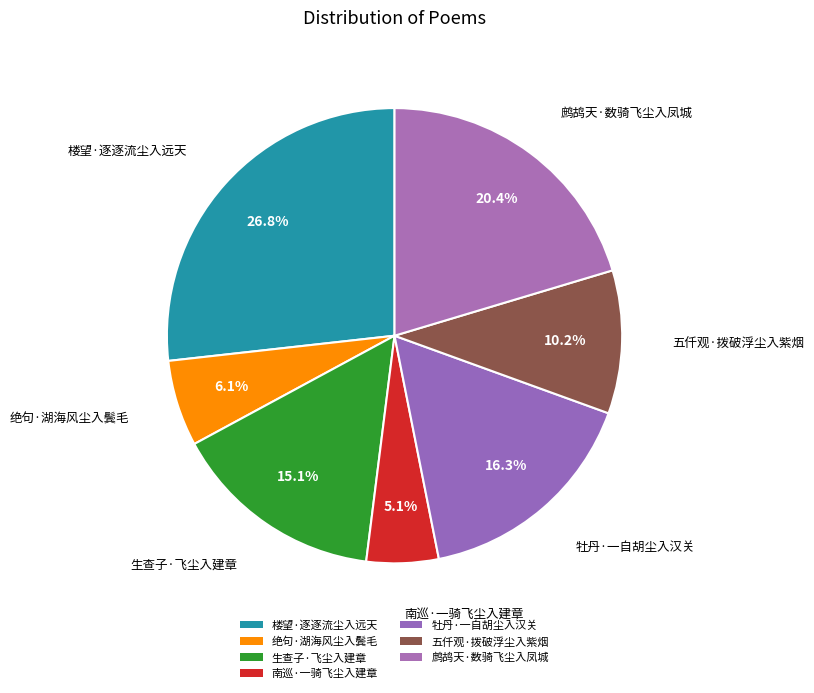

Is there a majority slice in this chart?

No